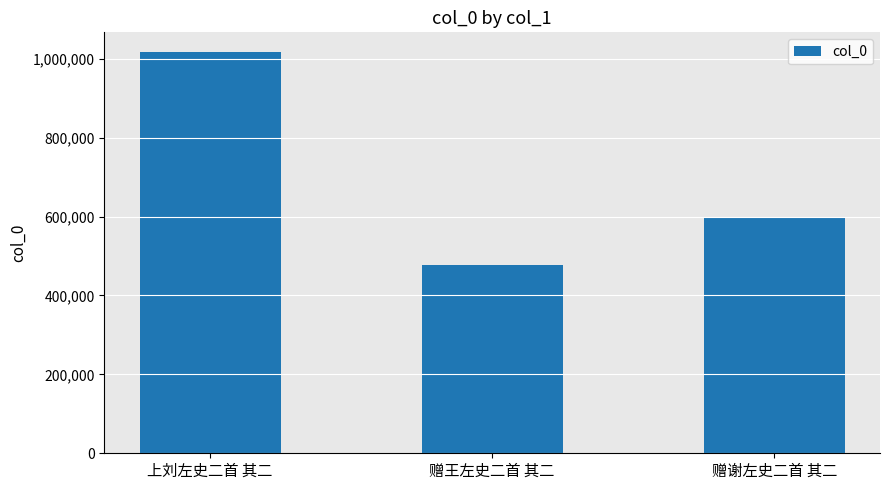

True or false: the data shows 477658 at 赠王左史二首 其二.

True